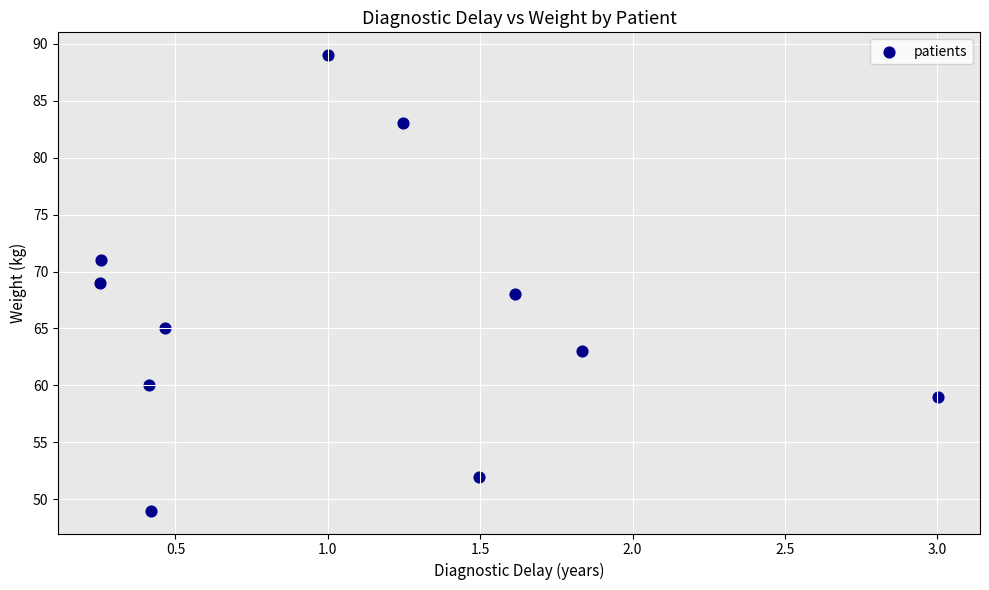

What is the range of Y values (max minus min)?

40